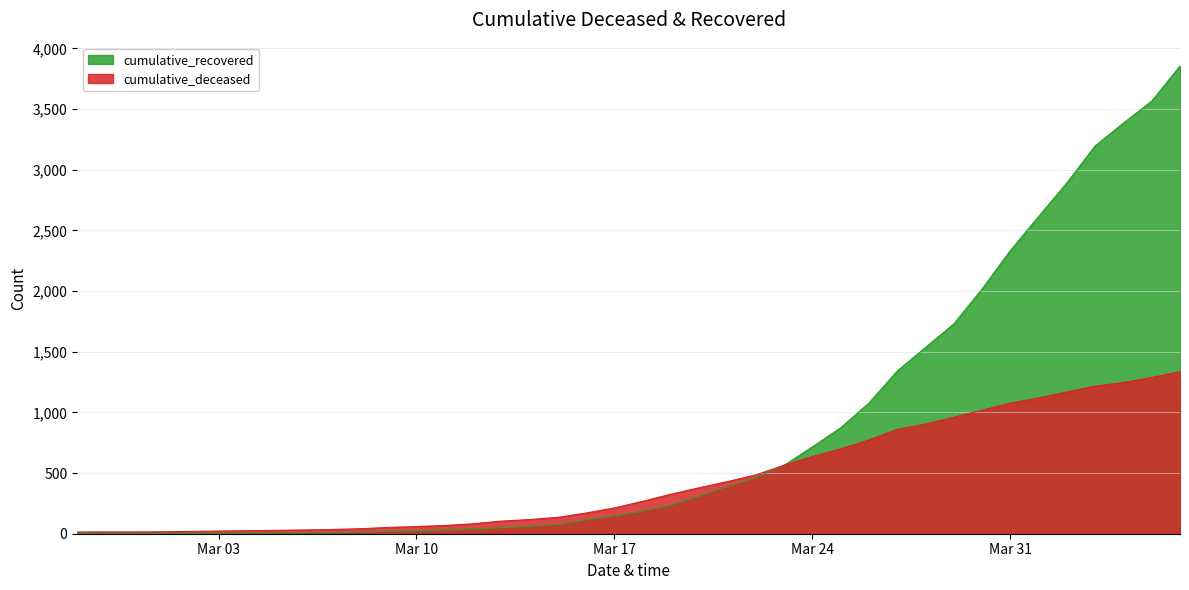

Reading left to right, list all the values displayed in this chart.

cumulative_recovered: 2	3	3	3	4	5	7	8	8	9	13	19	26	31	38	49	60	75	114	148	185	236	309	390	463	564	716	873	1077	1341	1535	1729	2017	2334	2615	2892	3197	3385	3566	3855
cumulative_deceased: 14	15	15	16	19	22	25	28	31	35	41	52	59	68	82	104	117	135	171	213	267	326	379	430	485	565	636	699	773	860	904	960	1018	1077	1119	1169	1217	1246	1288	1336